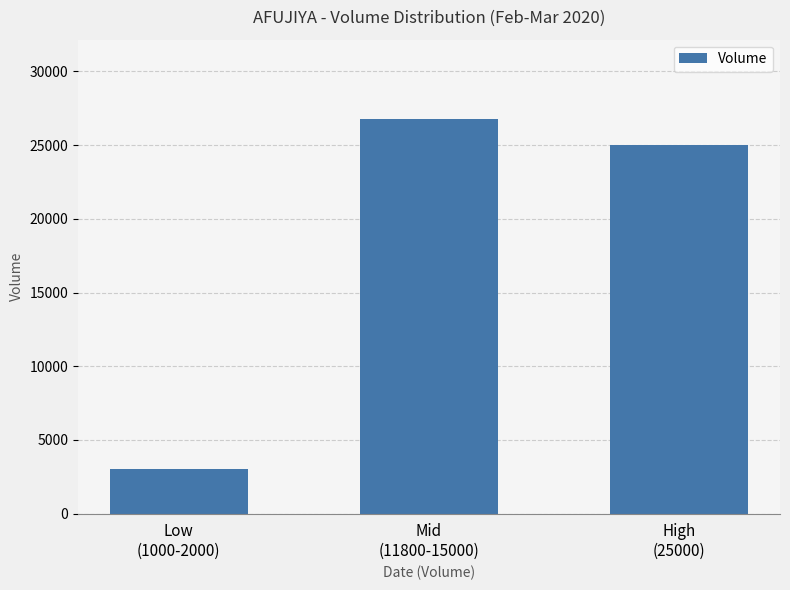

What is the approximate value at Low
(1000-2000), to the nearest 100?

3000